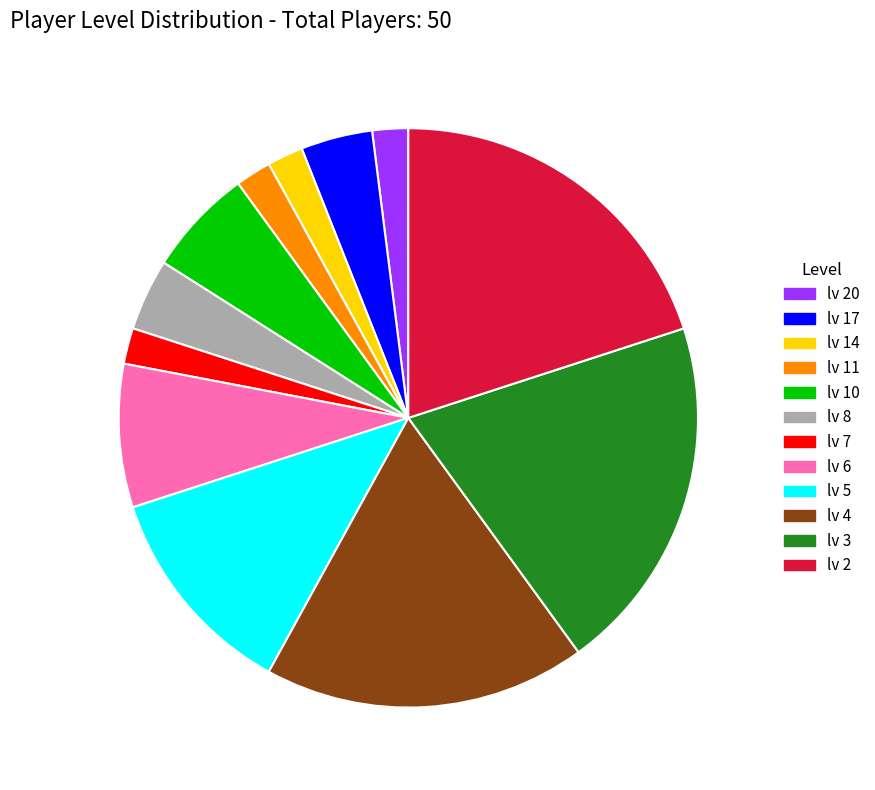

Is the sum of lv 5 and lv 11 greater than half?

No